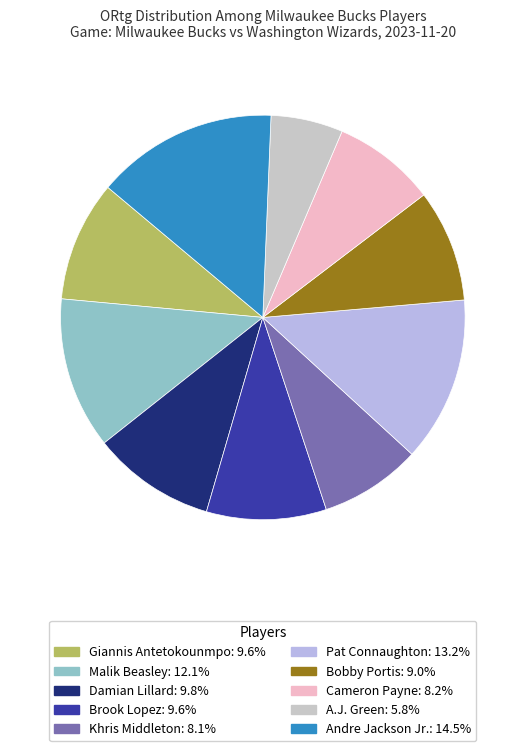

Does any single category account for the majority?

No